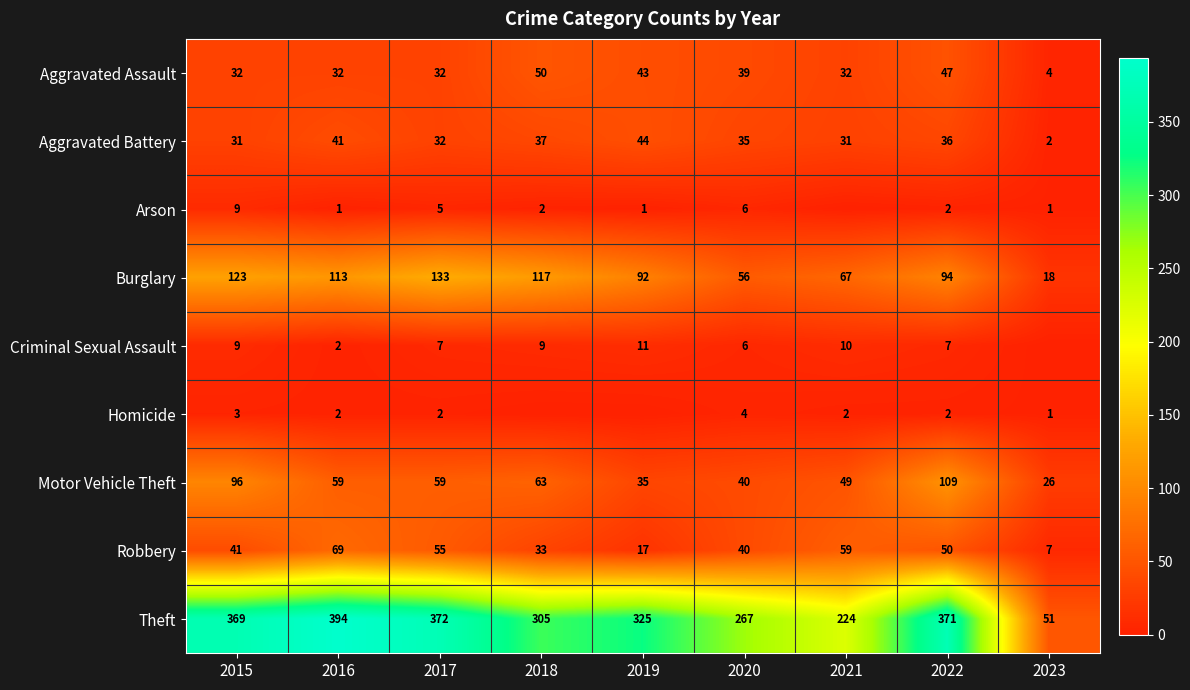

What value does the Motor Vehicle Theft series have at 2021, to the nearest 10?

50